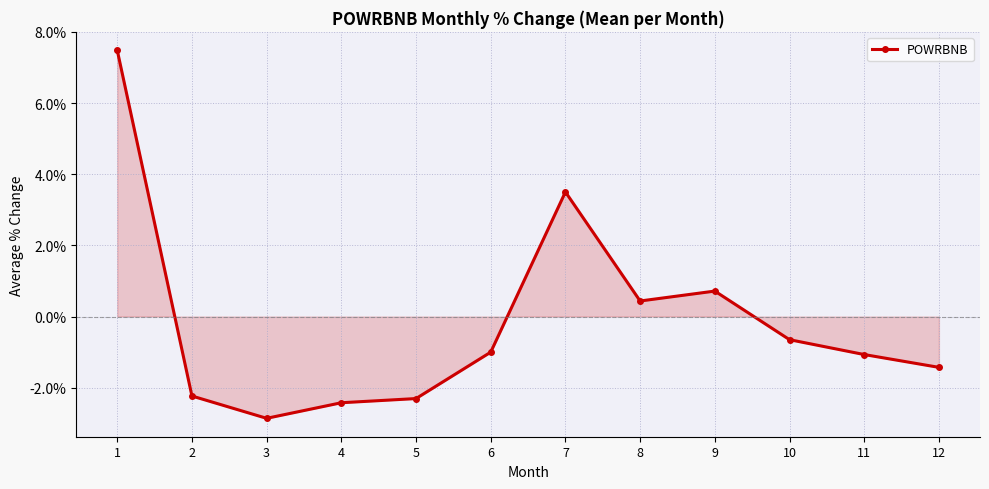

True or false: the data shows -2.4 at 4.

True